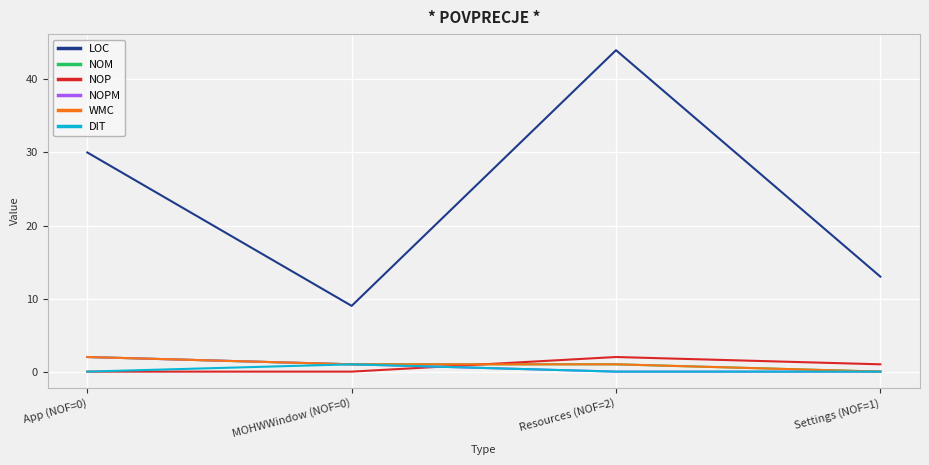

Read the DIT value at MOHWWindow (NOF=0).

1